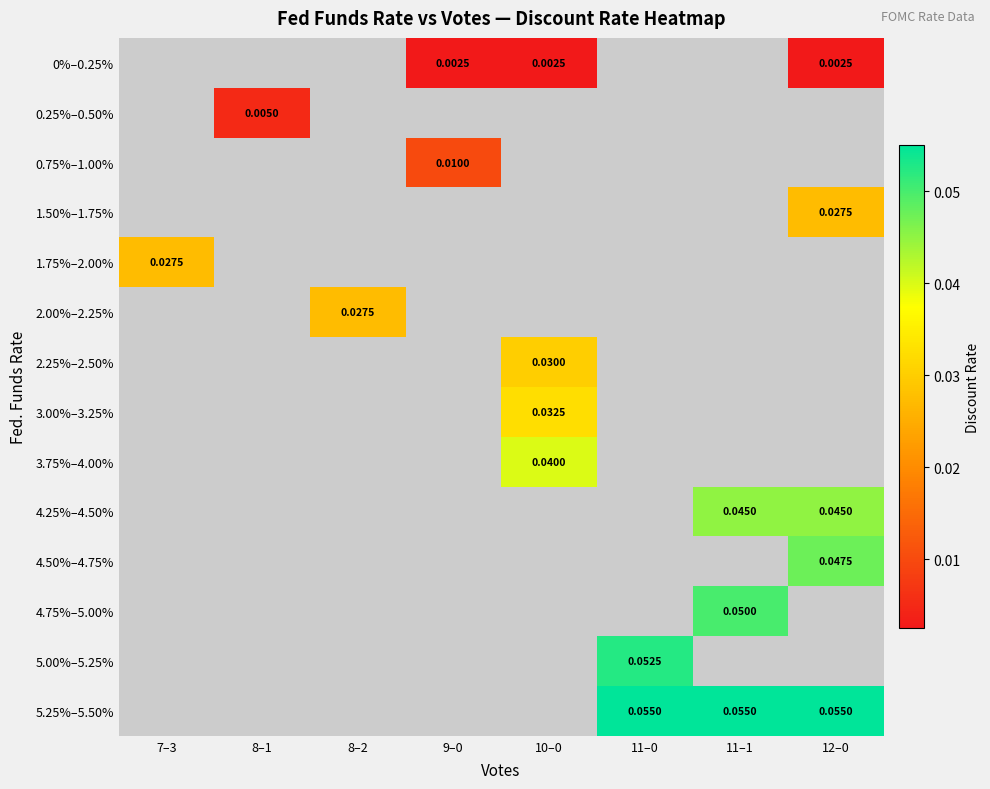

Which category has the lowest value in the 2.00%–2.25% series?

7–3